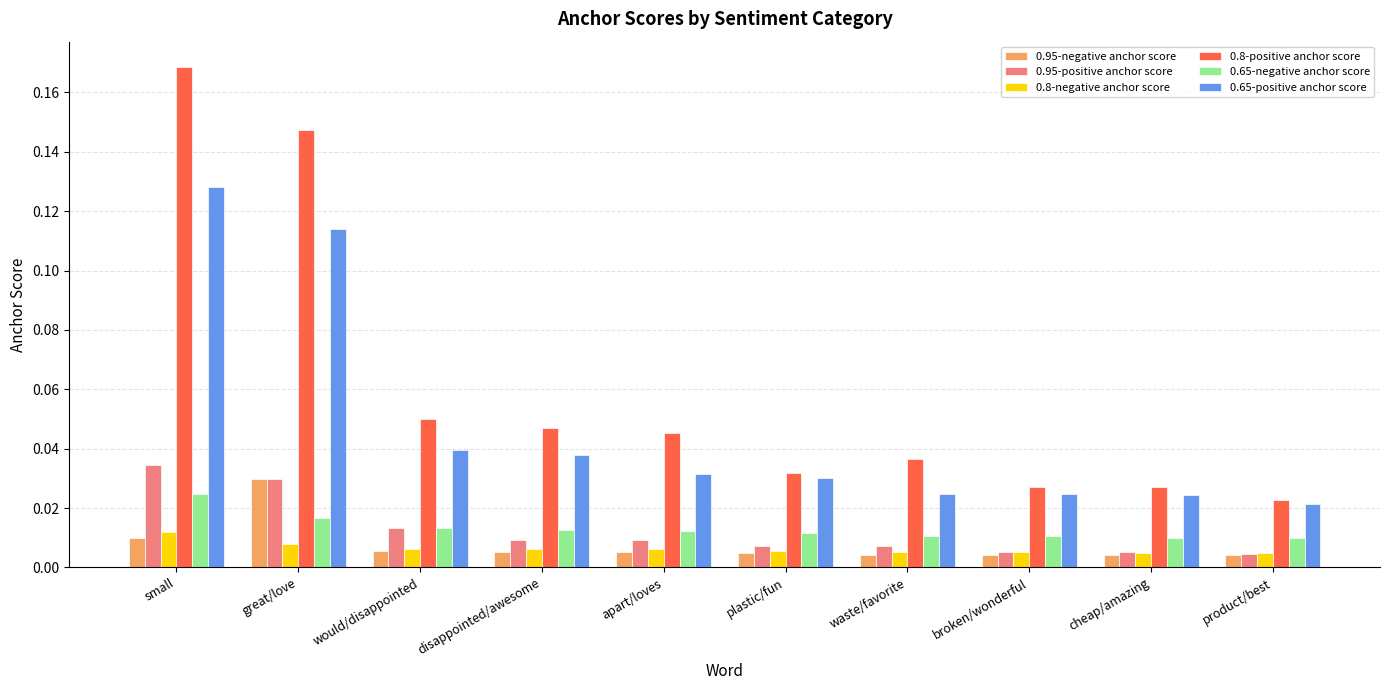

Which series has the widest spread of values?

0.8-positive anchor score